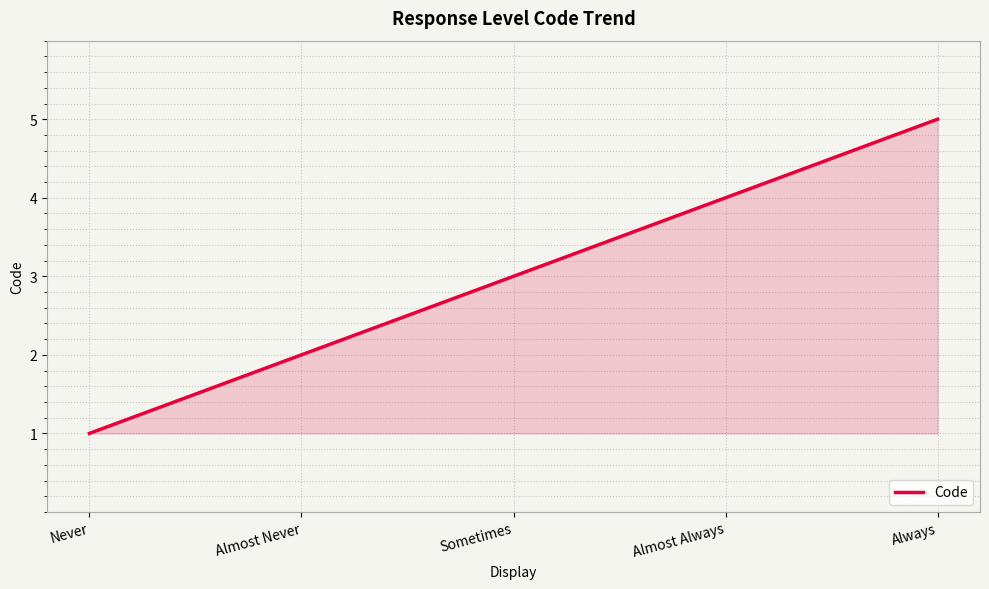

What is the smallest value displayed?

1